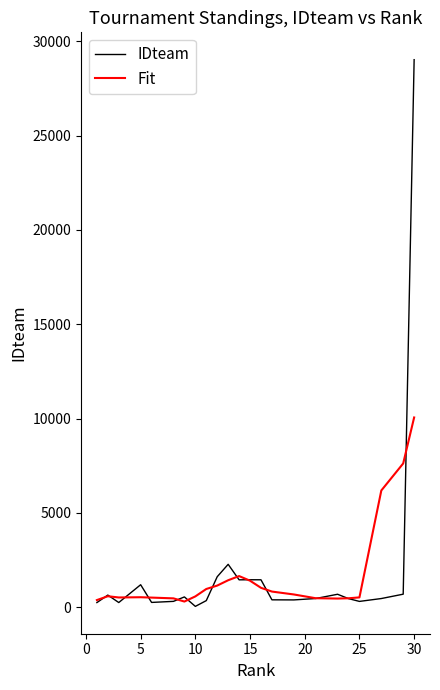

What is the maximum value shown in the chart?

29022.0